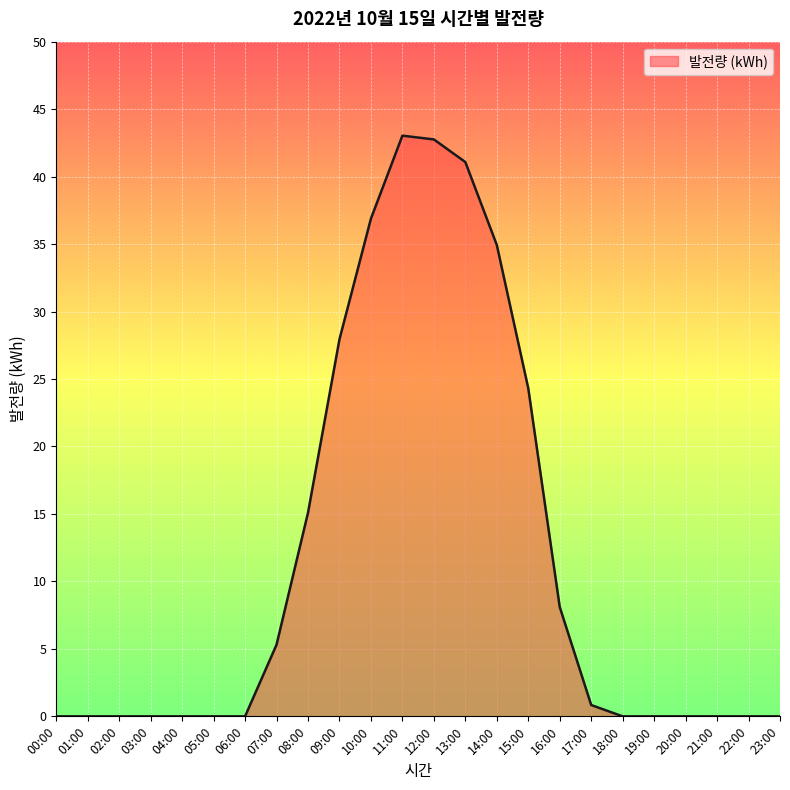

The value at 01:00 is 0.0. True or false?

True